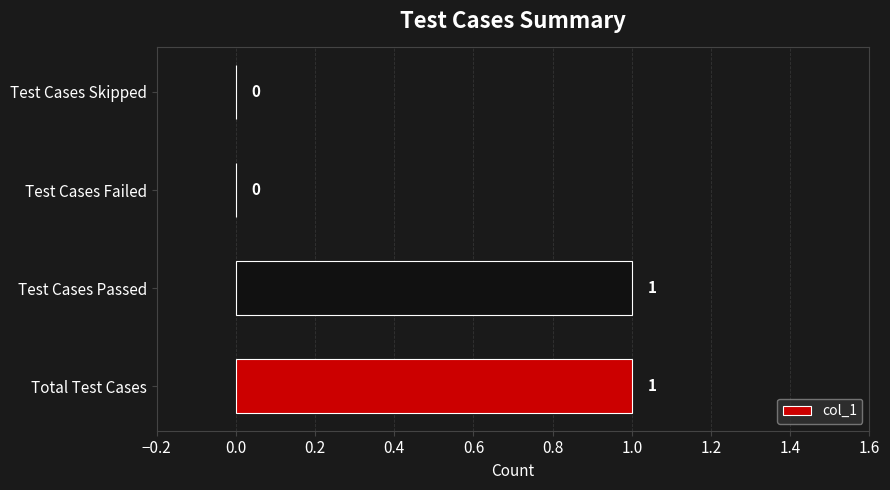

True or false: the data shows 2 at Test Cases Passed.

False